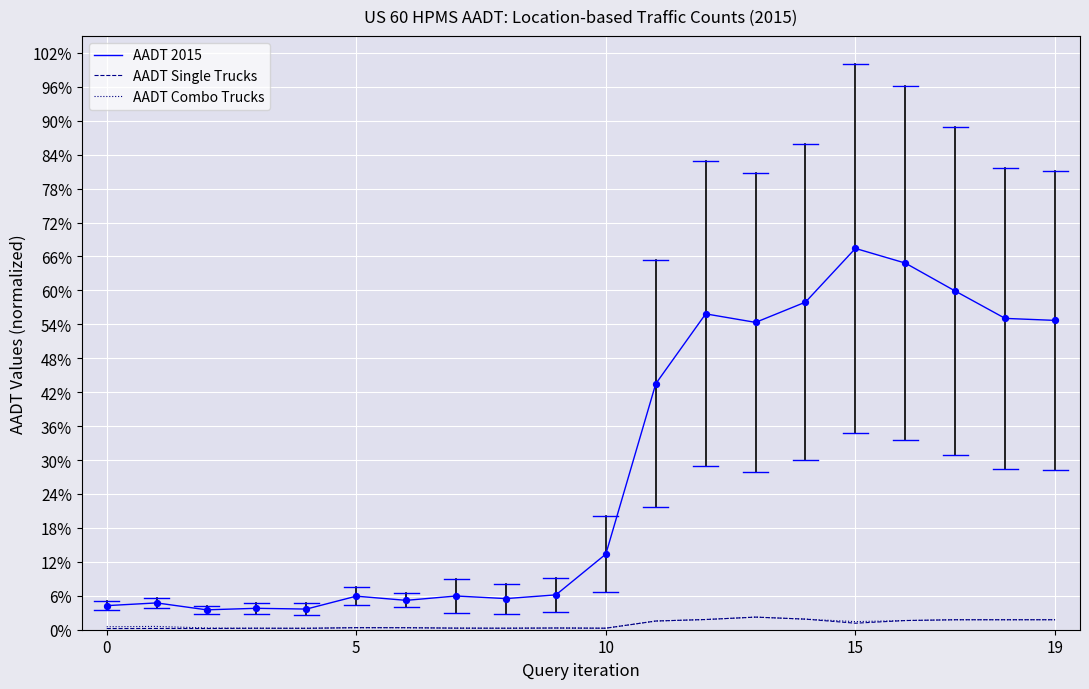

At how many categories does at least one series exceed 0?

20